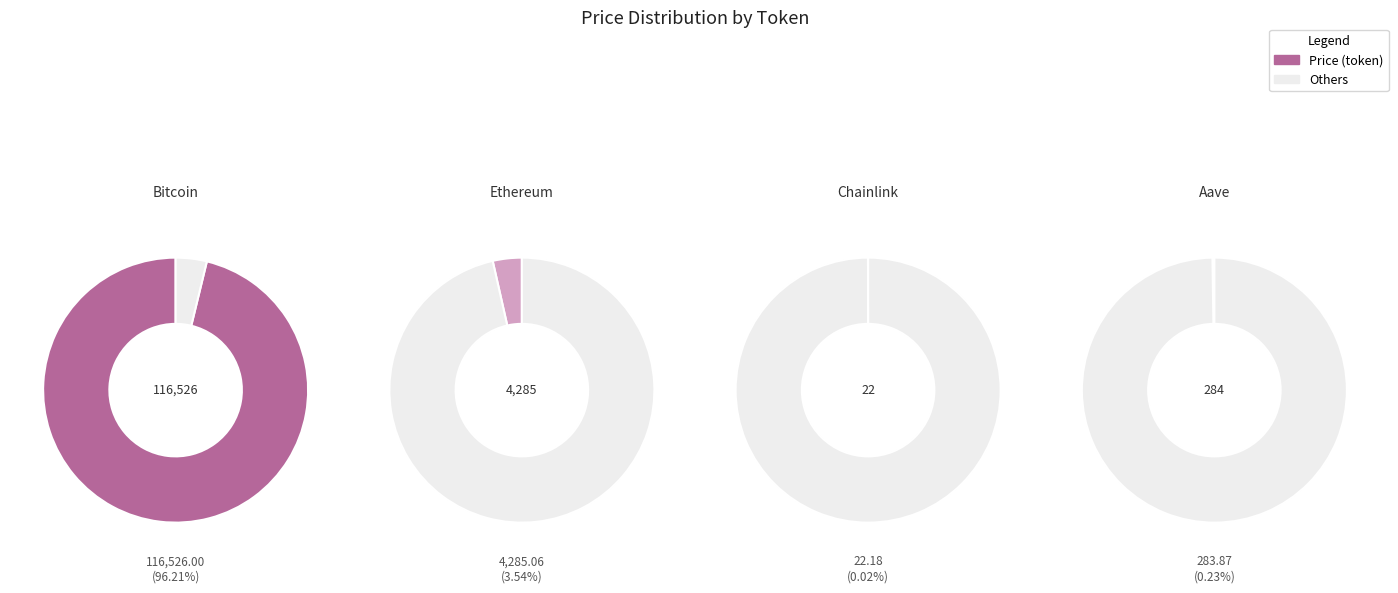

Which slice is the largest?

Bitcoin